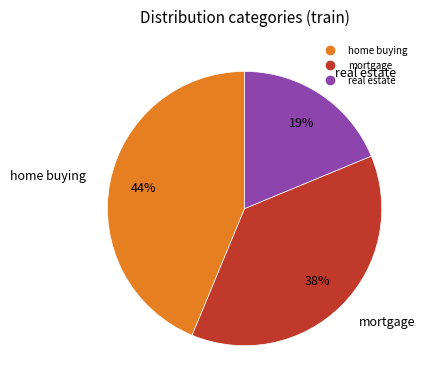

What is the smallest slice in the pie chart?

real estate